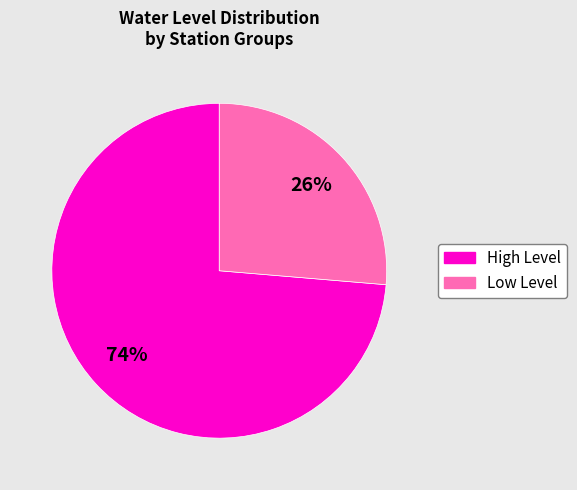

Does any single category account for the majority?

Yes